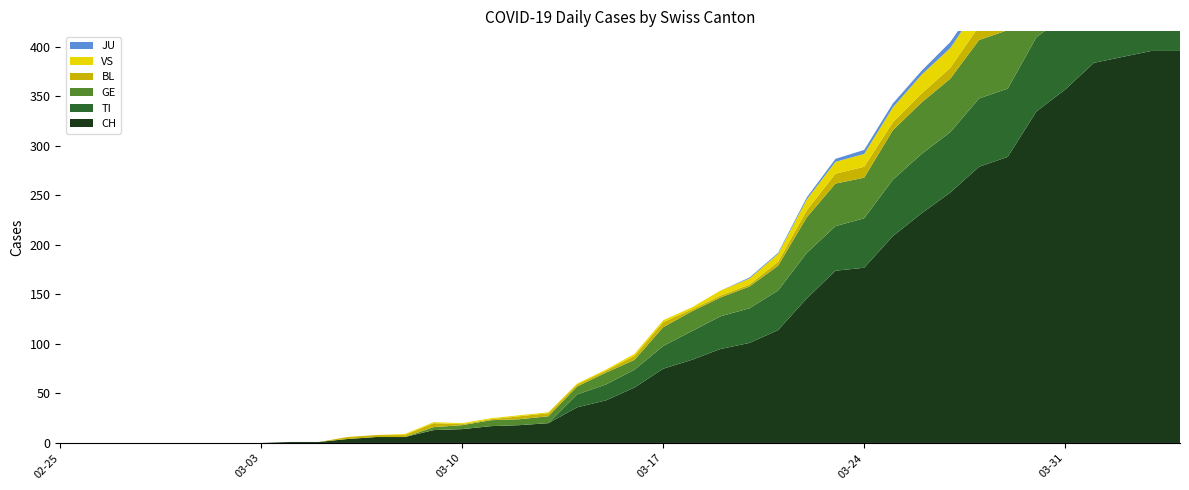

Reading left to right, list all the values displayed in this chart.

CH: 2020-02-25=0	2020-02-26=0	2020-02-27=0	2020-02-28=0	2020-02-29=0	2020-03-01=0	2020-03-02=0	2020-03-03=0	2020-03-04=1	2020-03-05=1	2020-03-06=4	2020-03-07=6	2020-03-08=6	2020-03-09=13	2020-03-10=14	2020-03-11=17	2020-03-12=18	2020-03-13=20	2020-03-14=36	2020-03-15=43	2020-03-16=56	2020-03-17=75	2020-03-18=84	2020-03-19=95	2020-03-20=101	2020-03-21=114	2020-03-22=146	2020-03-23=174	2020-03-24=177	2020-03-25=209	2020-03-26=232	2020-03-27=253	2020-03-28=279	2020-03-29=289	2020-03-30=335	2020-03-31=357	2020-04-01=384	2020-04-02=390	2020-04-03=396	2020-04-04=396
TI: 2020-02-25=0	2020-02-26=0	2020-02-27=0	2020-02-28=0	2020-02-29=0	2020-03-01=0	2020-03-02=0	2020-03-03=0	2020-03-04=0	2020-03-05=0	2020-03-06=0	2020-03-07=0	2020-03-08=0	2020-03-09=0	2020-03-10=0	2020-03-11=0	2020-03-12=0	2020-03-13=0	2020-03-14=13	2020-03-15=16	2020-03-16=18	2020-03-17=23	2020-03-18=29	2020-03-19=33	2020-03-20=35	2020-03-21=40	2020-03-22=46	2020-03-23=45	2020-03-24=50	2020-03-25=57	2020-03-26=60	2020-03-27=61	2020-03-28=69	2020-03-29=69	2020-03-30=75	2020-03-31=74	2020-04-01=76	2020-04-02=75	2020-04-03=75	2020-04-04=72
GE: 2020-02-25=0	2020-02-26=0	2020-02-27=0	2020-02-28=0	2020-02-29=0	2020-03-01=0	2020-03-02=0	2020-03-03=0	2020-03-04=0	2020-03-05=0	2020-03-06=0	2020-03-07=0	2020-03-08=0	2020-03-09=3	2020-03-10=4	2020-03-11=6	2020-03-12=6	2020-03-13=7	2020-03-14=8	2020-03-15=12	2020-03-16=10	2020-03-17=19	2020-03-18=20	2020-03-19=19	2020-03-20=22	2020-03-21=25	2020-03-22=36	2020-03-23=43	2020-03-24=41	2020-03-25=50	2020-03-26=52	2020-03-27=54	2020-03-28=59	2020-03-29=59	2020-03-30=57	2020-03-31=64	2020-04-01=64	2020-04-02=62	2020-04-03=65	2020-04-04=61
BL: 2020-02-25=0	2020-02-26=0	2020-02-27=0	2020-02-28=0	2020-02-29=0	2020-03-01=0	2020-03-02=0	2020-03-03=0	2020-03-04=0	2020-03-05=0	2020-03-06=2	2020-03-07=2	2020-03-08=2	2020-03-09=4	2020-03-10=1	2020-03-11=1	2020-03-12=3	2020-03-13=3	2020-03-14=2	2020-03-15=2	2020-03-16=4	2020-03-17=5	2020-03-18=2	2020-03-19=2	2020-03-20=2	2020-03-21=4	2020-03-22=7	2020-03-23=10	2020-03-24=11	2020-03-25=8	2020-03-26=9	2020-03-27=11	2020-03-28=14	2020-03-29=15	2020-03-30=17	2020-03-31=18	2020-04-01=17	2020-04-02=18	2020-04-03=18	2020-04-04=19
JU: 2020-02-25=0	2020-02-26=0	2020-02-27=0	2020-02-28=0	2020-02-29=0	2020-03-01=0	2020-03-02=0	2020-03-03=0	2020-03-04=0	2020-03-05=0	2020-03-06=0	2020-03-07=0	2020-03-08=0	2020-03-09=0	2020-03-10=0	2020-03-11=0	2020-03-12=0	2020-03-13=0	2020-03-14=0	2020-03-15=0	2020-03-16=0	2020-03-17=0	2020-03-18=0	2020-03-19=0	2020-03-20=1	2020-03-21=1	2020-03-22=2	2020-03-23=3	2020-03-24=4	2020-03-25=4	2020-03-26=4	2020-03-27=6	2020-03-28=5	2020-03-29=5	2020-03-30=5	2020-03-31=5	2020-04-01=5	2020-04-02=3	2020-04-03=3	2020-04-04=3
VS: 2020-02-25=0	2020-02-26=0	2020-02-27=0	2020-02-28=0	2020-02-29=0	2020-03-01=0	2020-03-02=0	2020-03-03=0	2020-03-04=0	2020-03-05=0	2020-03-06=0	2020-03-07=0	2020-03-08=1	2020-03-09=1	2020-03-10=1	2020-03-11=1	2020-03-12=1	2020-03-13=1	2020-03-14=1	2020-03-15=1	2020-03-16=2	2020-03-17=2	2020-03-18=2	2020-03-19=5	2020-03-20=6	2020-03-21=8	2020-03-22=11	2020-03-23=12	2020-03-24=13	2020-03-25=15	2020-03-26=19	2020-03-27=20	2020-03-28=21	2020-03-29=22	2020-03-30=25	2020-03-31=24	2020-04-01=26	2020-04-02=28	2020-04-03=26	2020-04-04=28